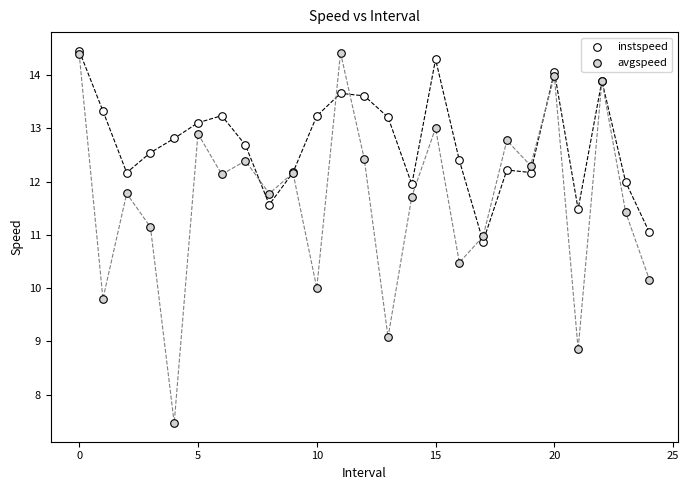

Which series has the widest spread of Y values?

avgspeed